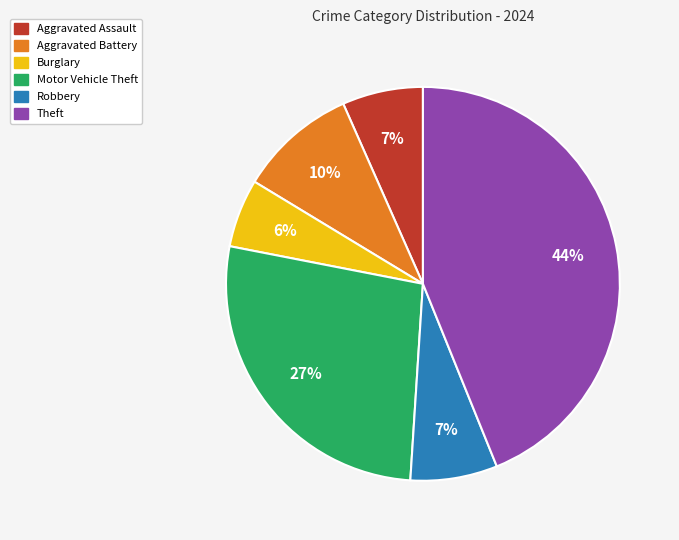

Does Aggravated Assault account for over 50% of the chart?

No